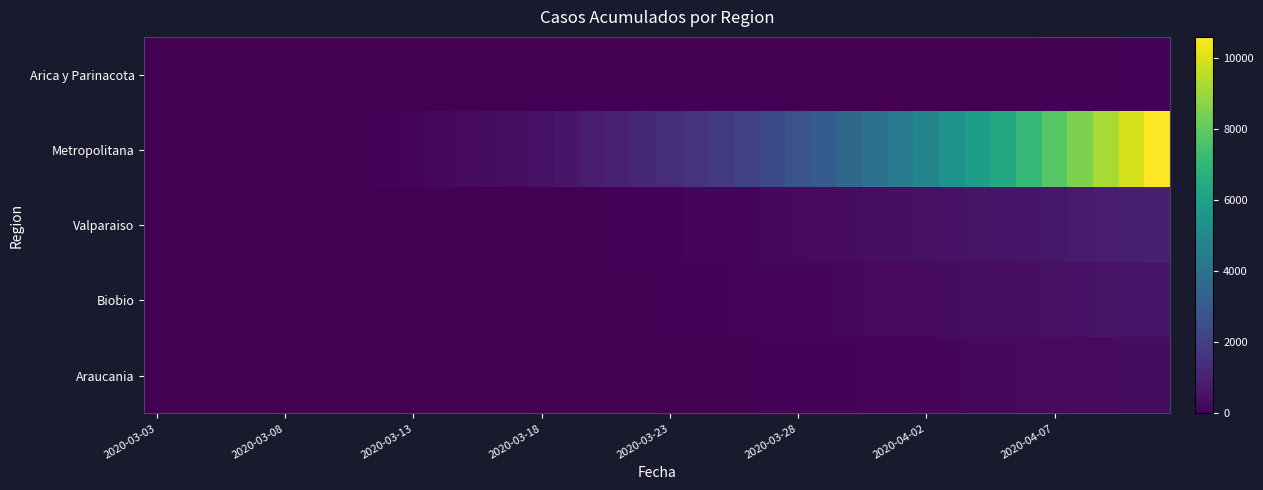

Reading left to right, what are all the values shown in this chart?

Arica y Parinacota: 0	0	0	0	0	0	0	0	0	0	0	0	0	0	0	0	1	1	1	2	2	2	2	3	3	3	4	6	6	6	7	12	12	28	41	53	63	75	87	107
Metropolitana: 0	0	0	0	13	13	13	36	75	120	186	234	304	356	430	536	654	805	985	1198	1390	1598	1800	2083	2368	2714	3103	3580	3965	4340	4820	5435	5900	6450	7100	7850	8500	9200	9900	10600
Valparaiso: 0	0	0	0	2	3	4	6	8	10	12	15	20	28	34	42	55	70	85	100	118	140	165	190	220	258	295	335	375	420	465	510	555	600	650	700	755	810	870	930
Biobio: 0	0	0	0	1	1	2	3	5	7	10	14	18	23	29	36	44	53	63	75	88	103	120	138	158	180	203	228	255	283	312	343	375	410	447	486	526	568	612	658
Araucania: 0	0	0	0	0	0	1	1	2	3	4	6	8	10	13	17	21	26	32	39	47	55	64	74	85	97	110	124	139	155	172	190	209	229	250	272	295	319	344	370